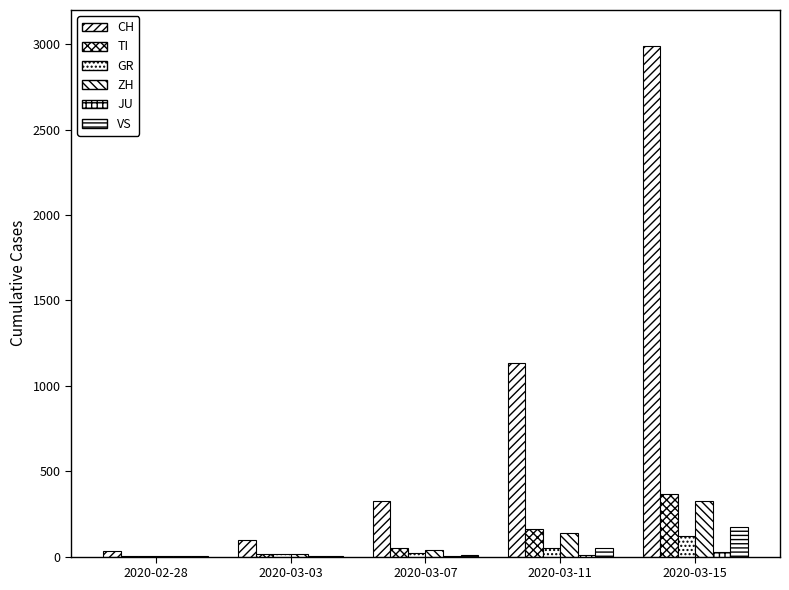

At which label is GR closest to 62?

2020-03-11